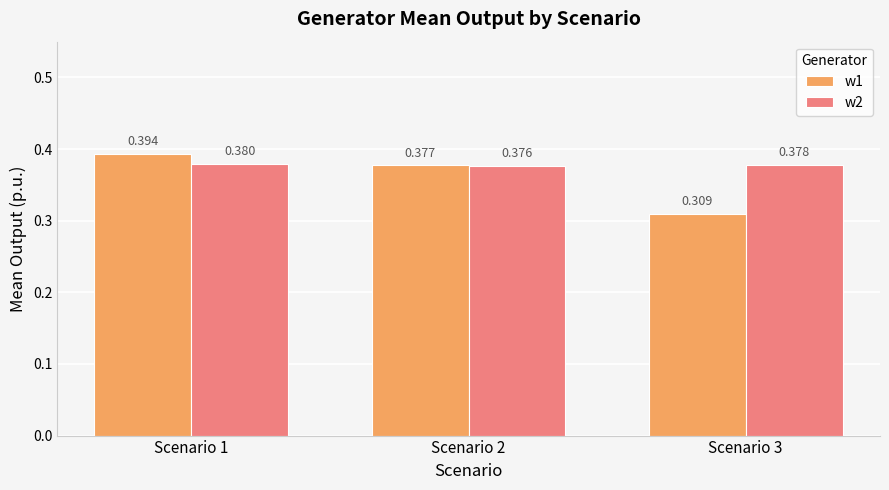

Is the value of w2 at Scenario 3 greater than the value of w1 at Scenario 3?

Yes